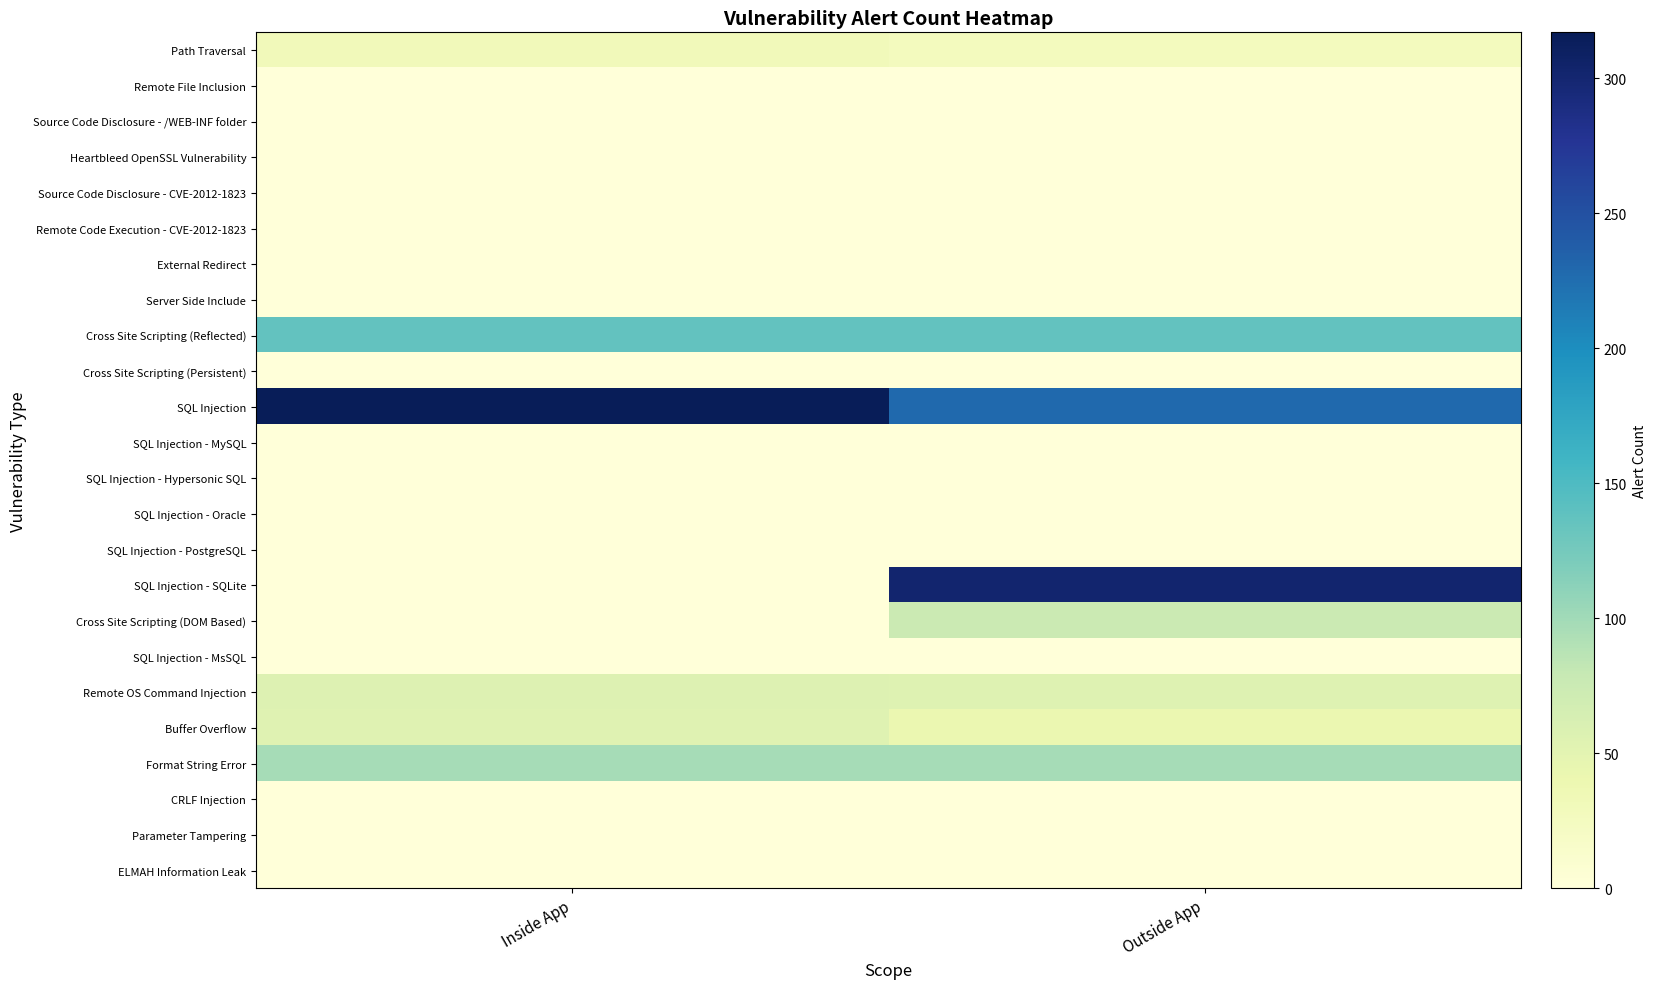

Which label corresponds to the smallest value in the chart?

Inside App